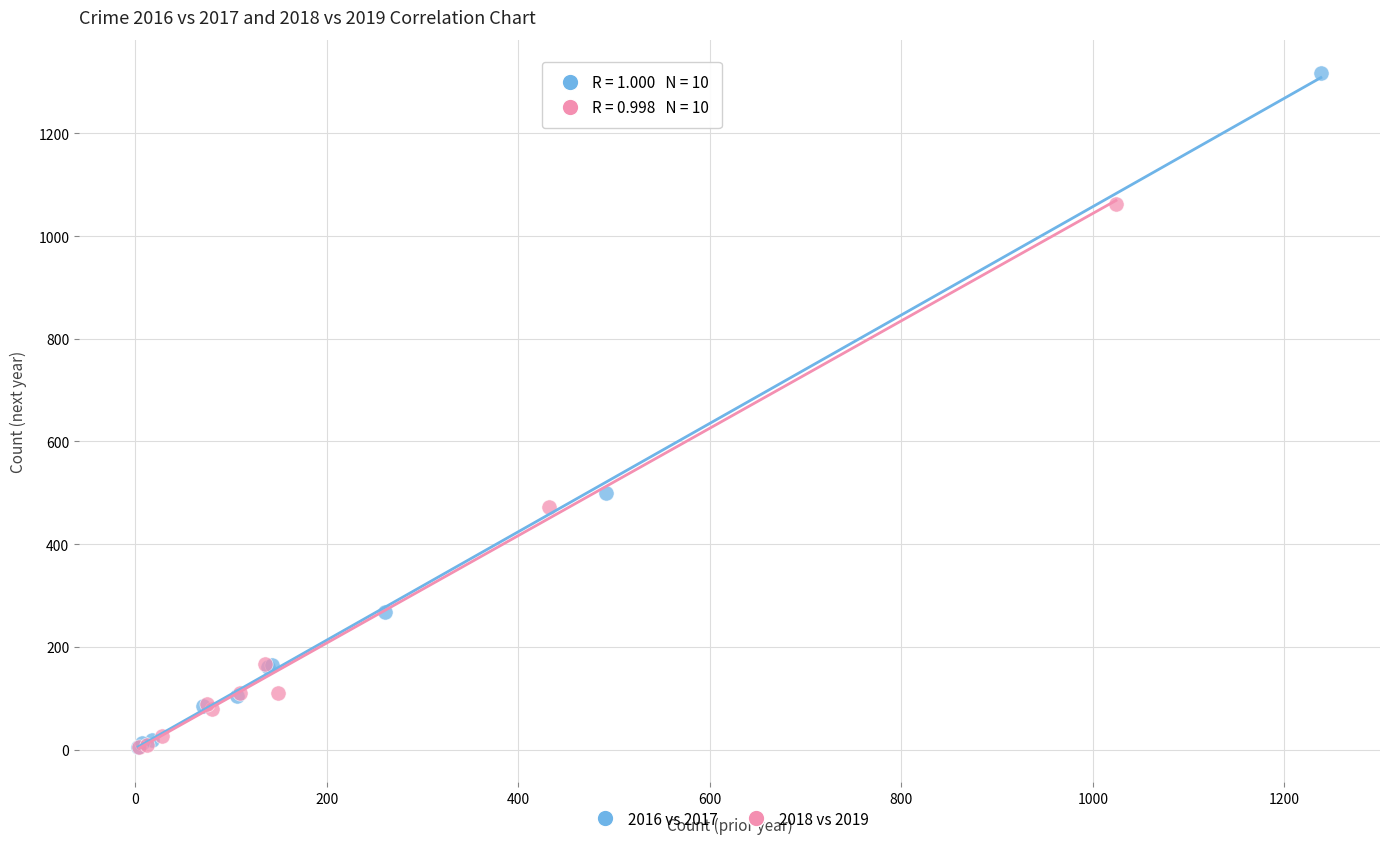

Which series has the largest Y range (max minus min)?

2016 vs 2017